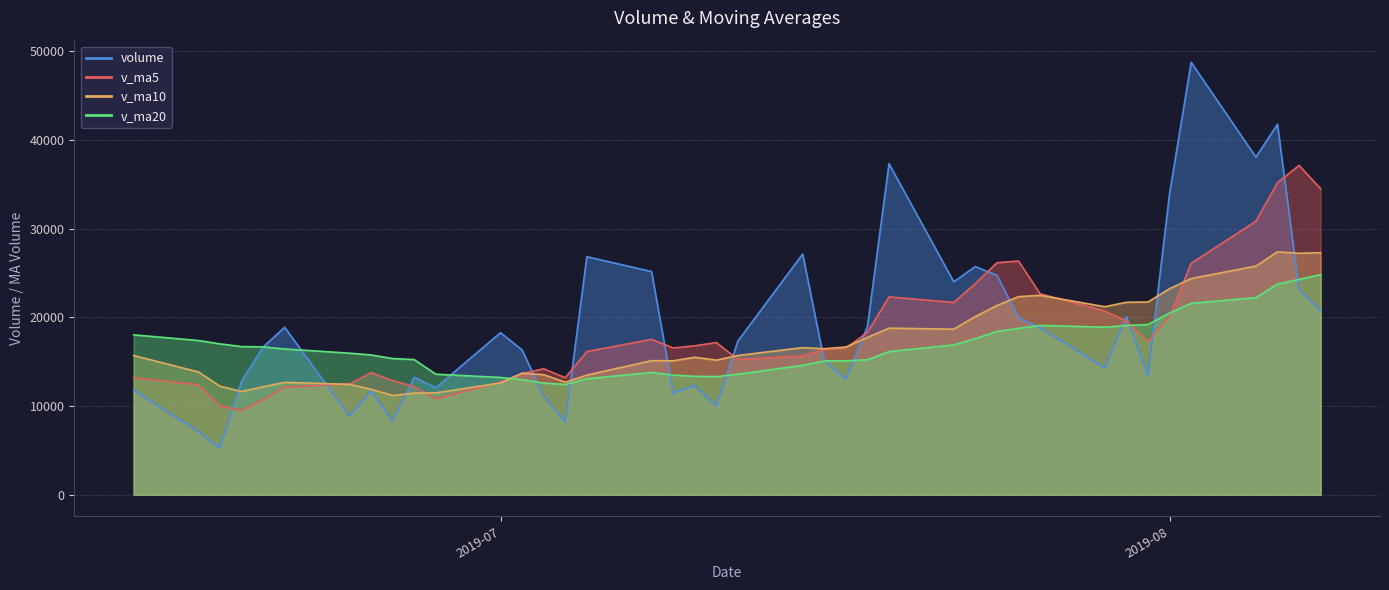

What is the value of the volume point at the 33rd from the left?

11679.6